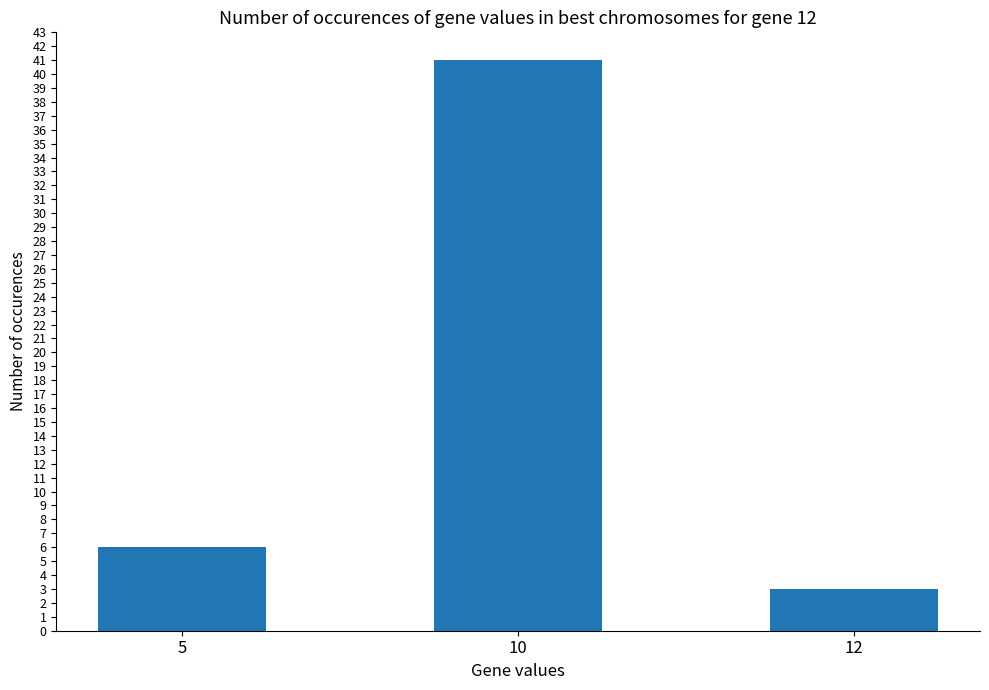

Which has a higher value, 12 or 5?

5